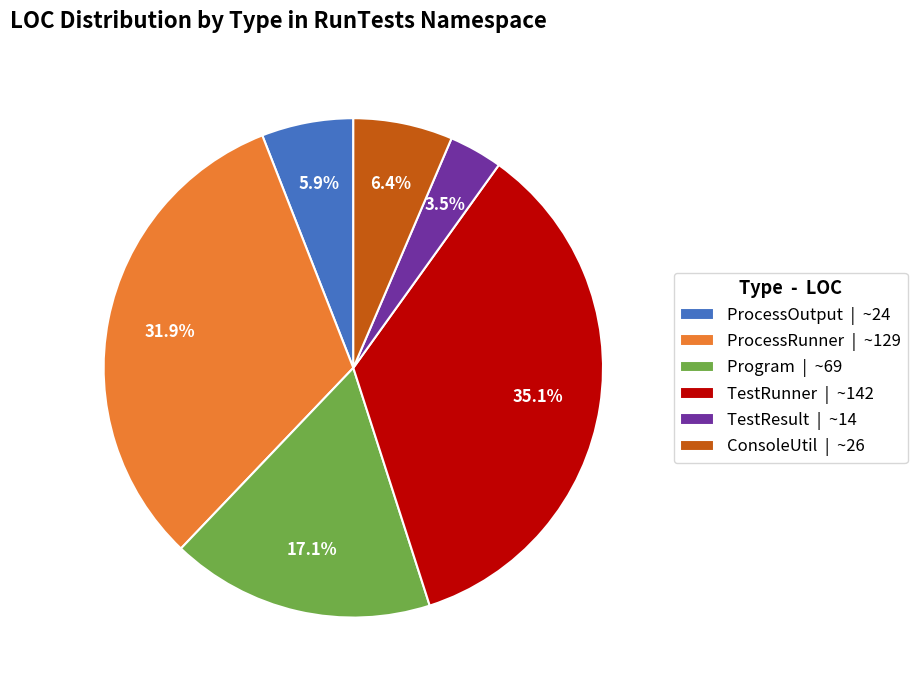

Does ConsoleUtil represent more than half of the total?

No